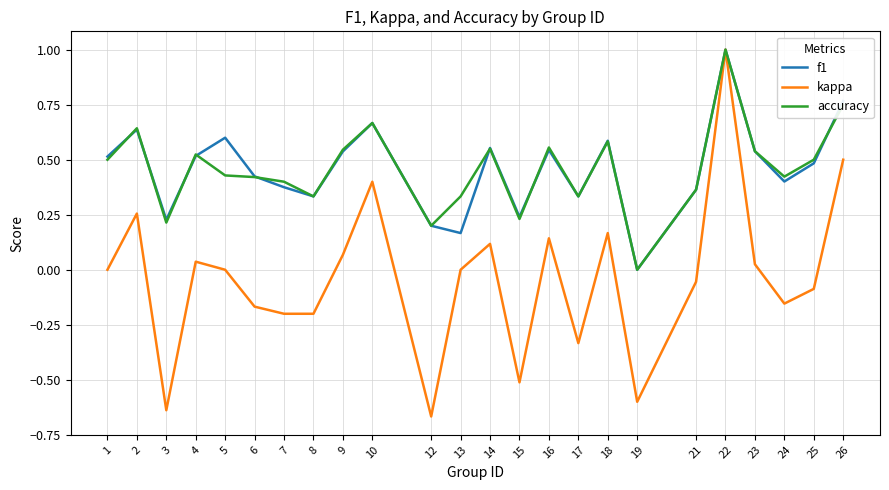

What is the maximum value shown in the chart?

1.0